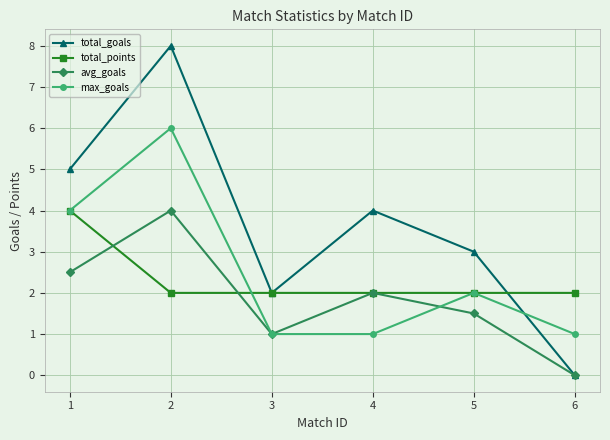

Reading left to right, list all the values displayed in this chart.

total_goals: 5.0	8.0	2.0	4.0	3.0	0.0
total_points: 4.0	2.0	2.0	2.0	2.0	2.0
avg_goals: 2.5	4.0	1.0	2.0	1.5	0.0
max_goals: 4.0	6.0	1.0	1.0	2.0	1.0